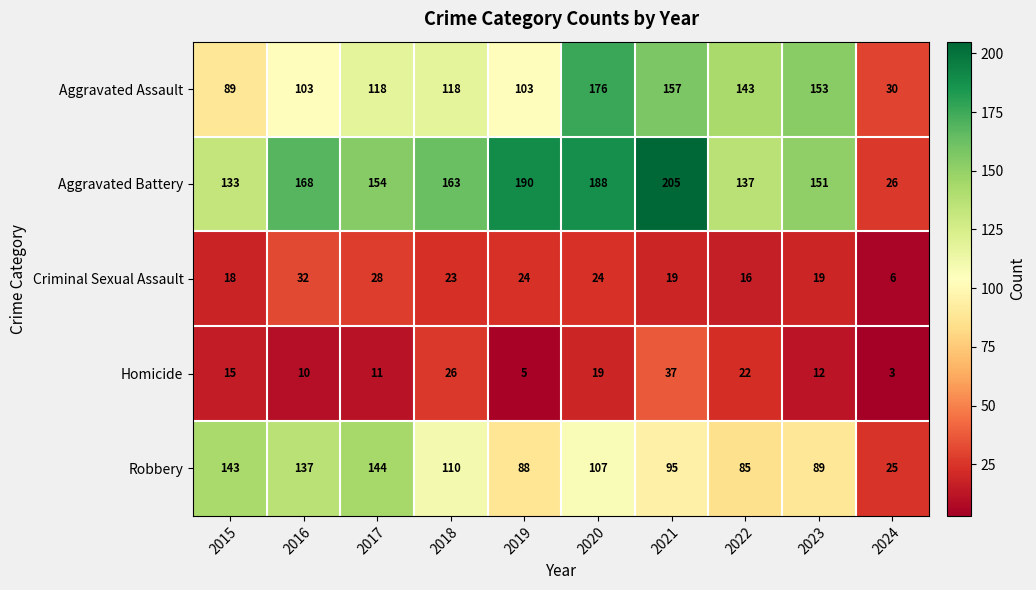

What is the average value of the Criminal Sexual Assault series?

21